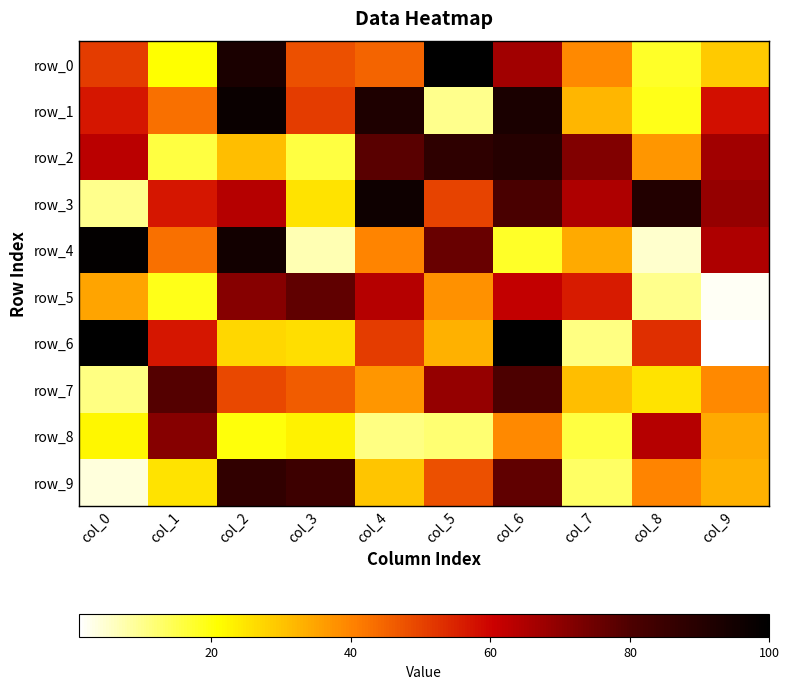

Which category has the lowest value in the row_9 series?

col_0